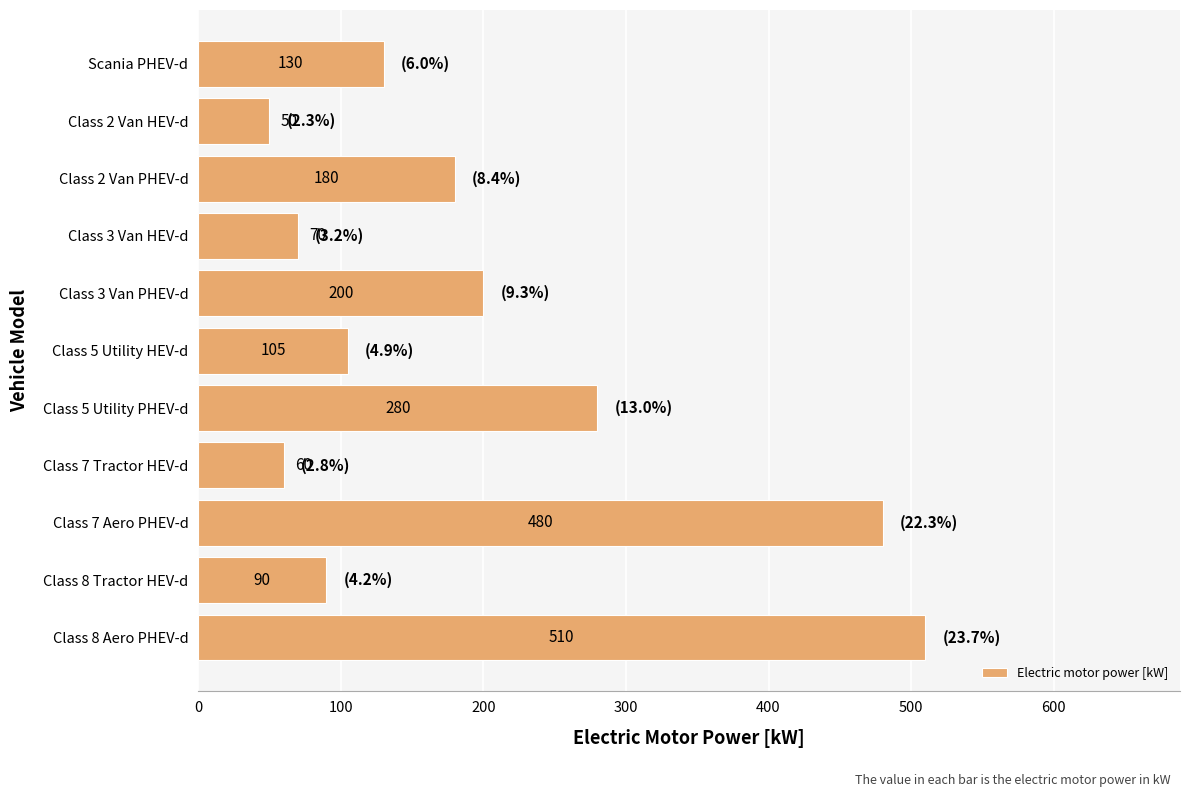

What is the difference between the maximum and minimum values?

460